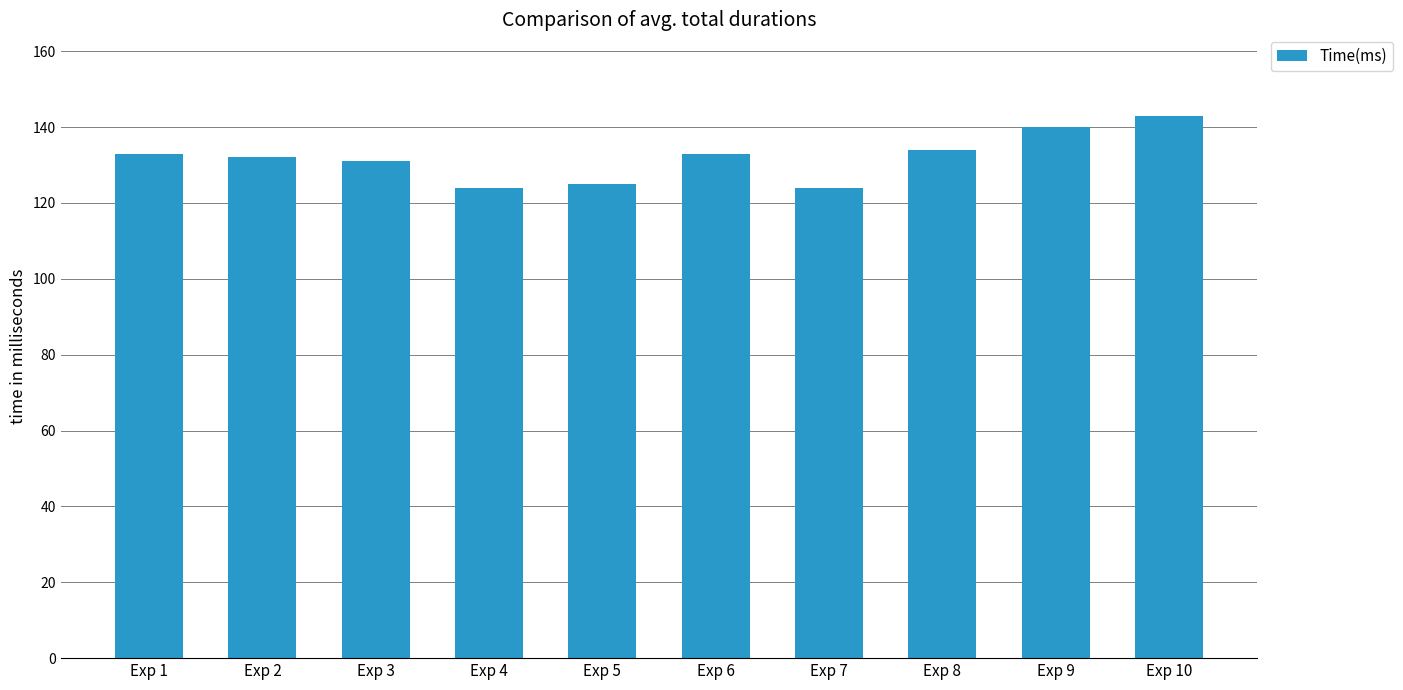

Does the chart contain any negative values?

No